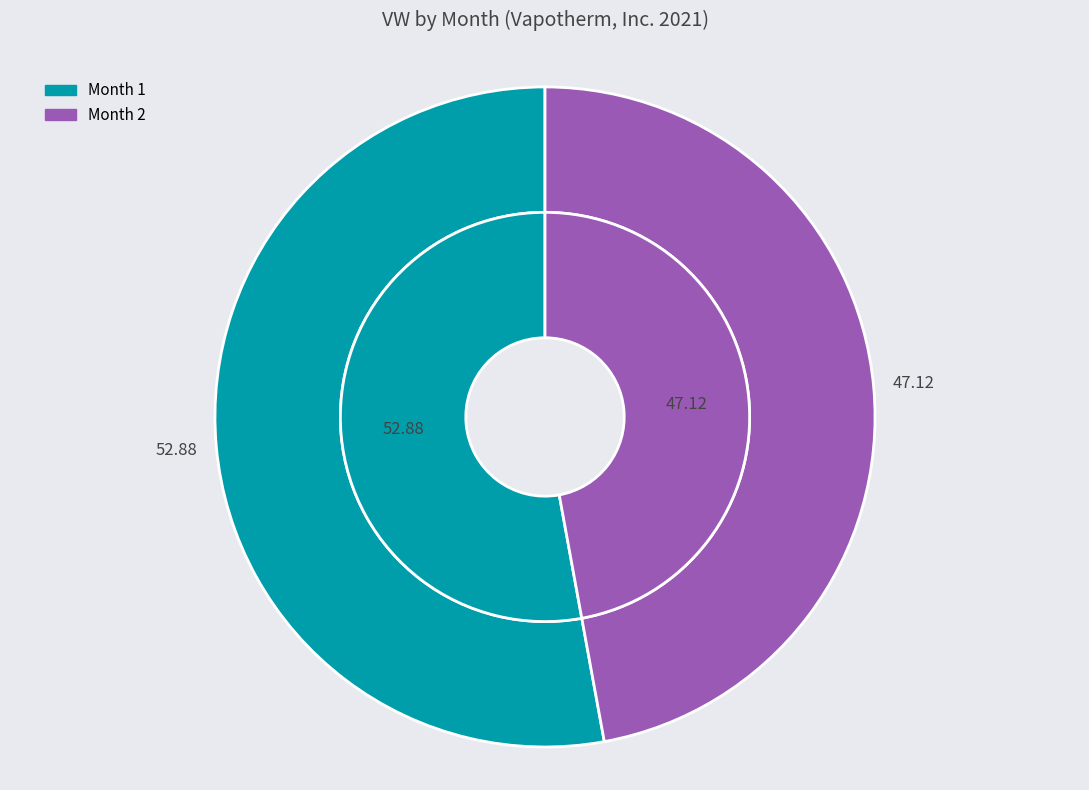

To the nearest percent, what portion does 1 represent?

53%